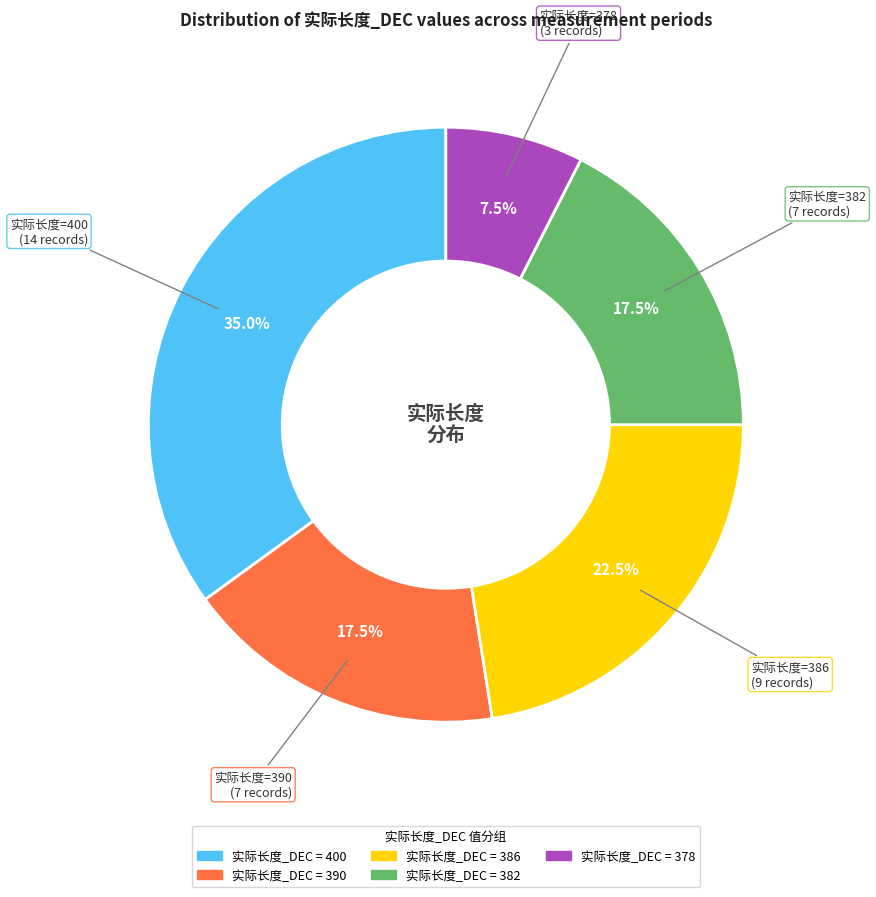

Is there a majority slice in this chart?

No